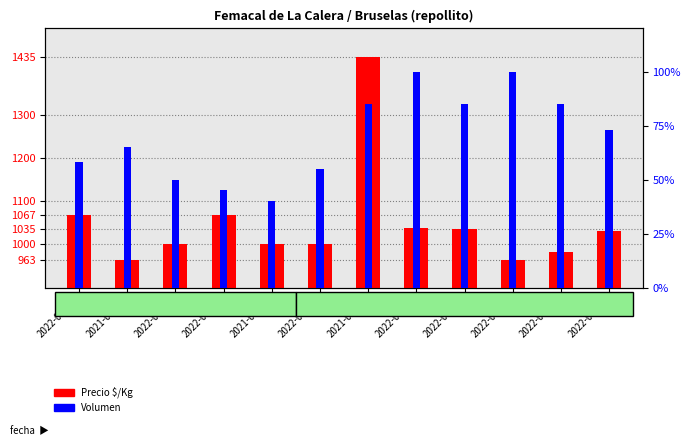

Which category has the lowest value in the Precio $/Kg series?

2022-08-25